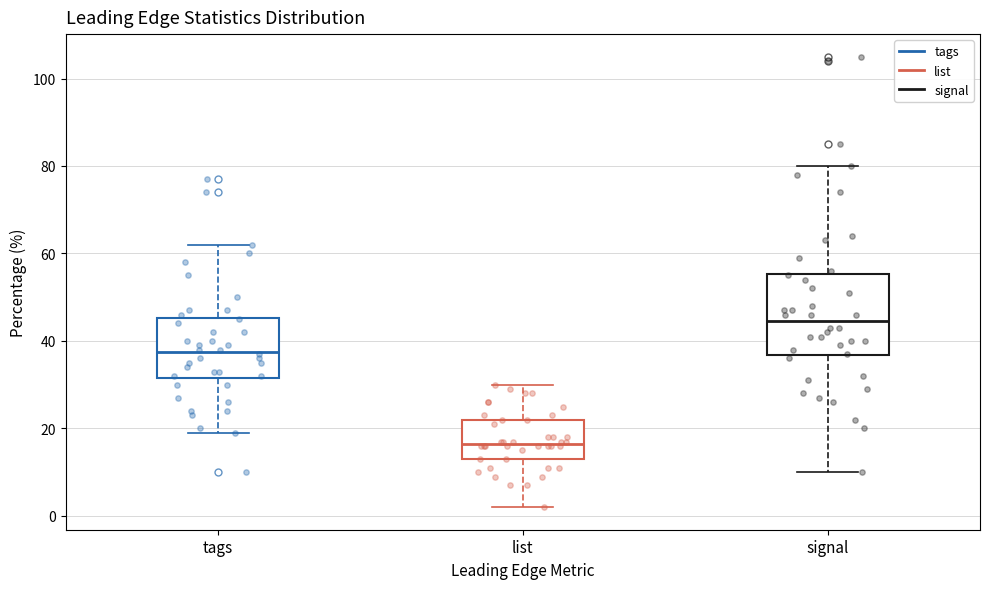

Which box has the lowest median line?

list